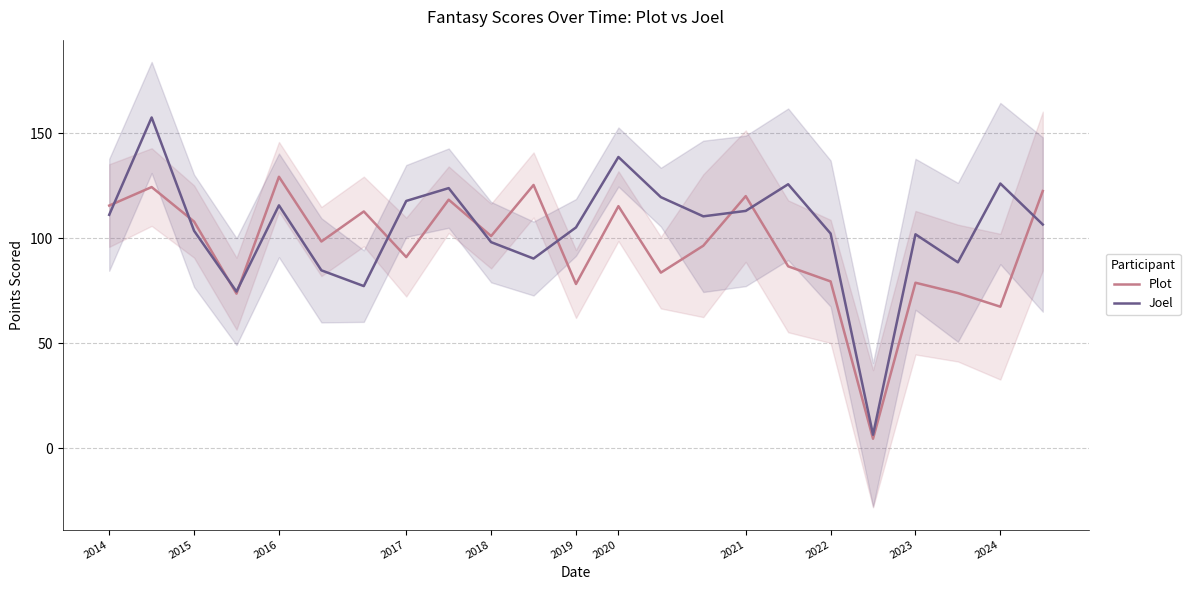

Reading right to left, extract all data points from this chart.

Plot: 122.4	67.4	73.9	78.8	4.6	79.4	86.6	120.0	96.4	83.6	115.2	78.2	125.3	101.0	118.3	91.0	112.7	98.4	129.2	73.6	107.9	124.3	115.5
Joel: 106.5	126.0	88.5	101.8	6.5	102.2	125.6	113.0	110.4	119.5	138.6	105.1	90.3	98.1	123.8	117.7	77.2	84.7	115.6	74.6	103.5	157.4	111.1